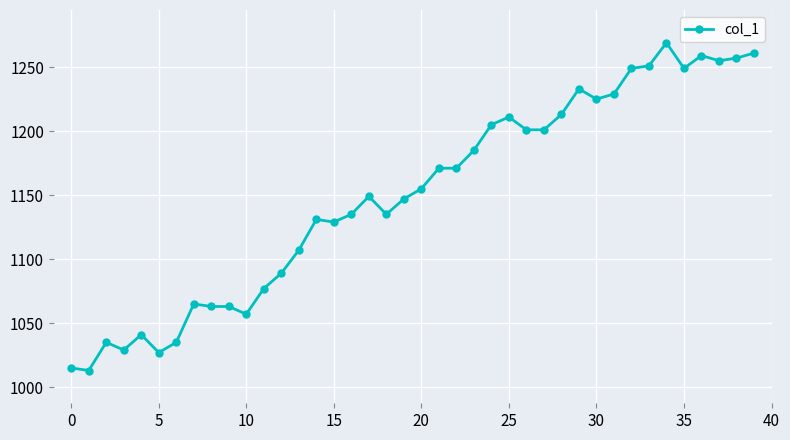

What is the smallest value displayed?

1013